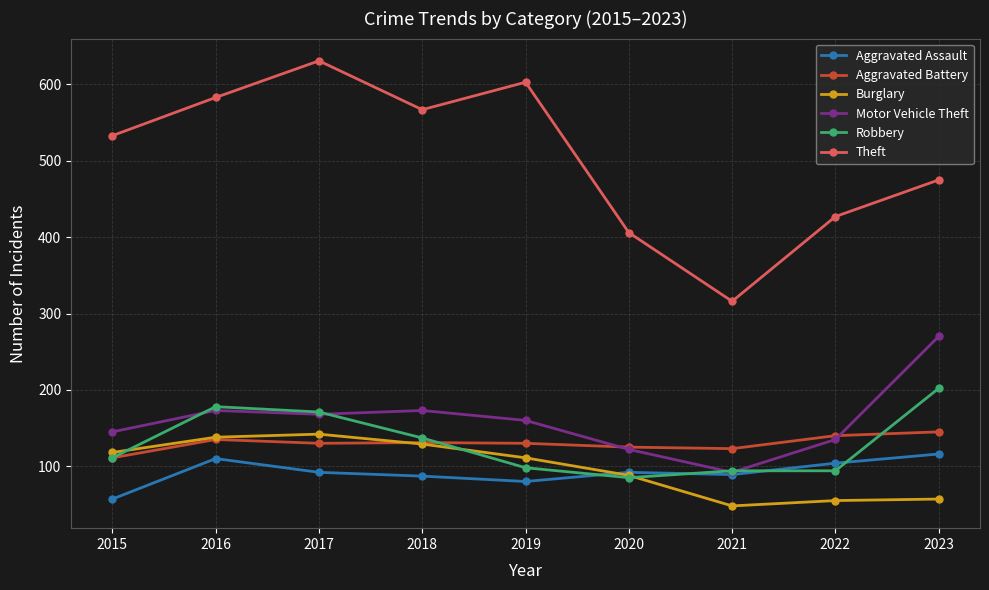

Where does the Motor Vehicle Theft series first go above 160?

2016